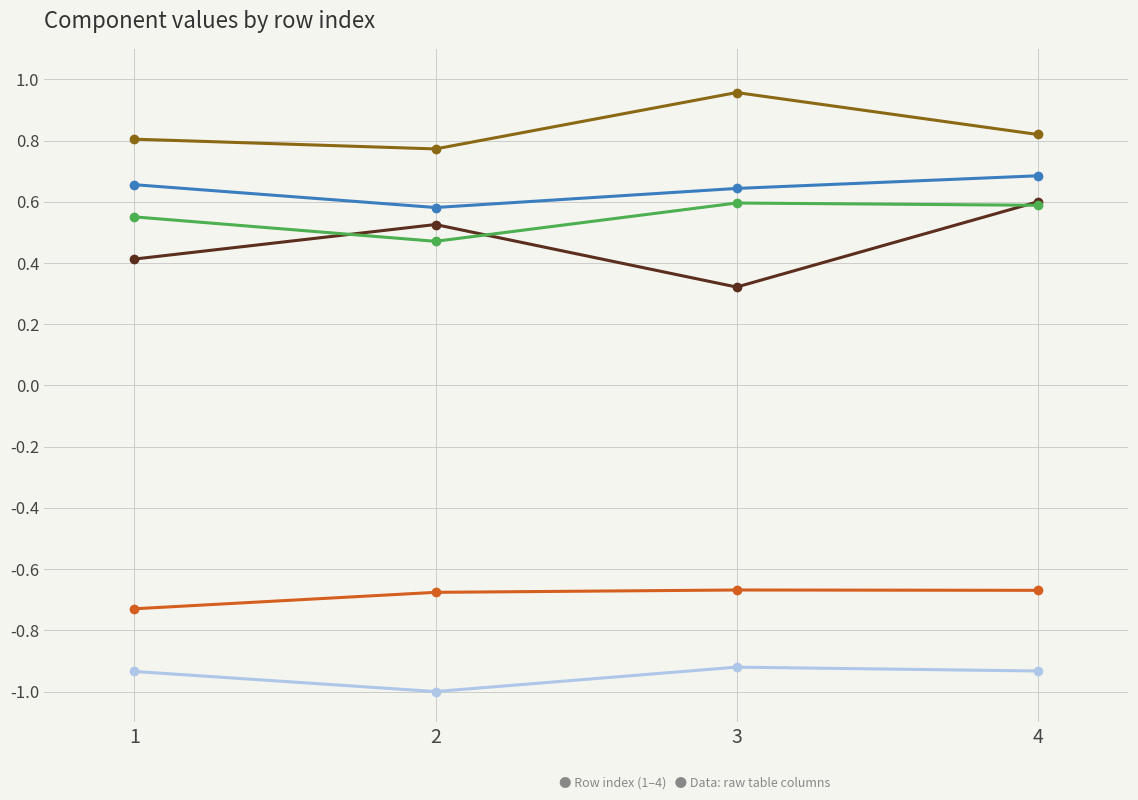

What is the difference between the highest and lowest values at 2?

1.8